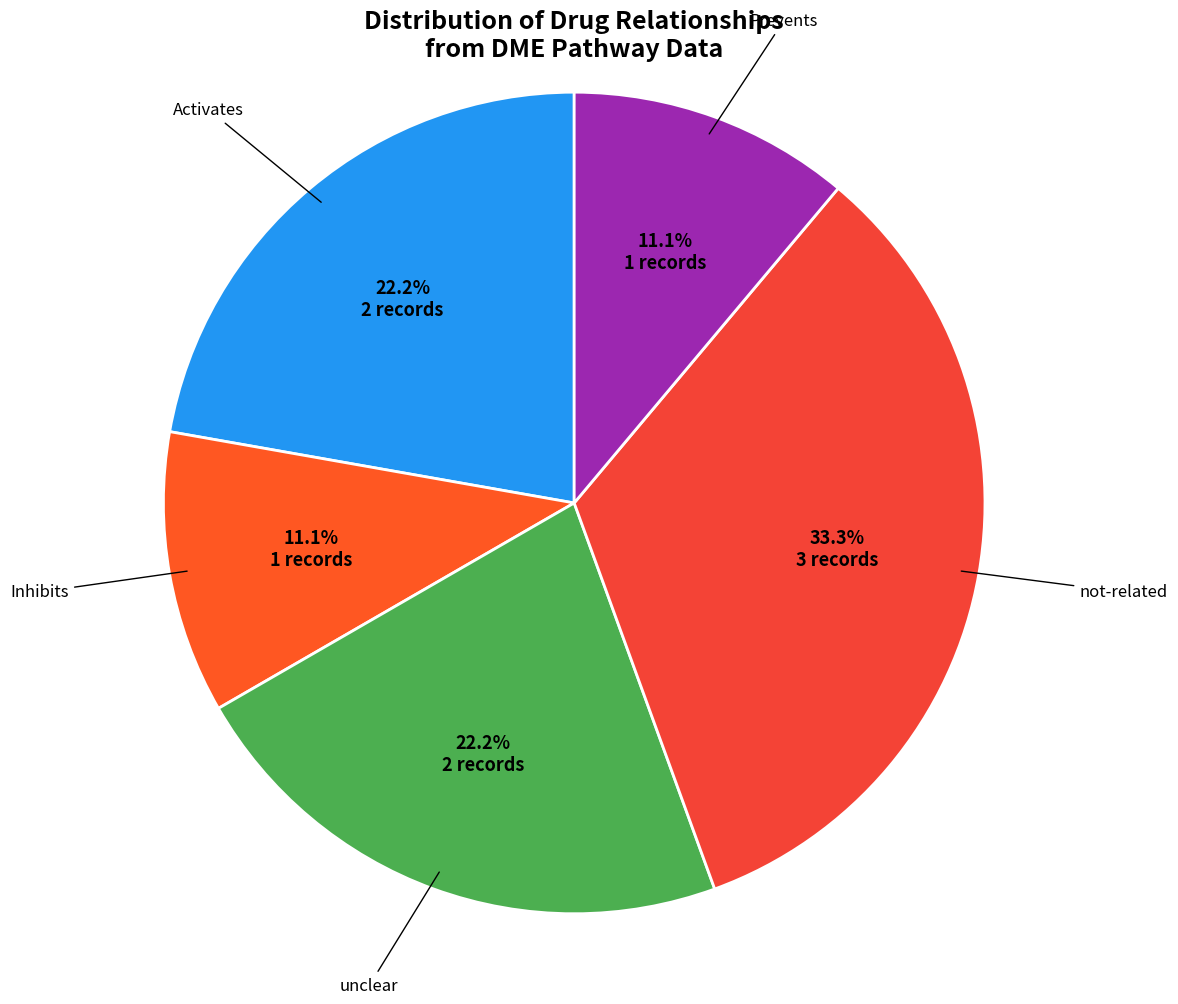

How many segments does this pie chart have?

5